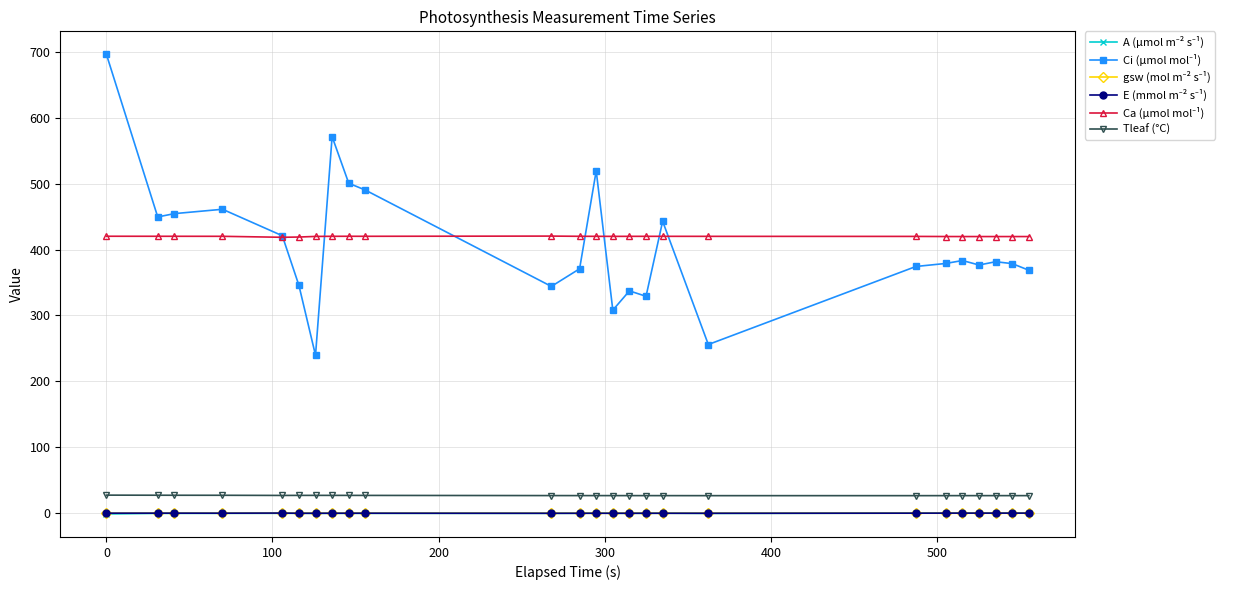

How many lines are shown in the chart?

6